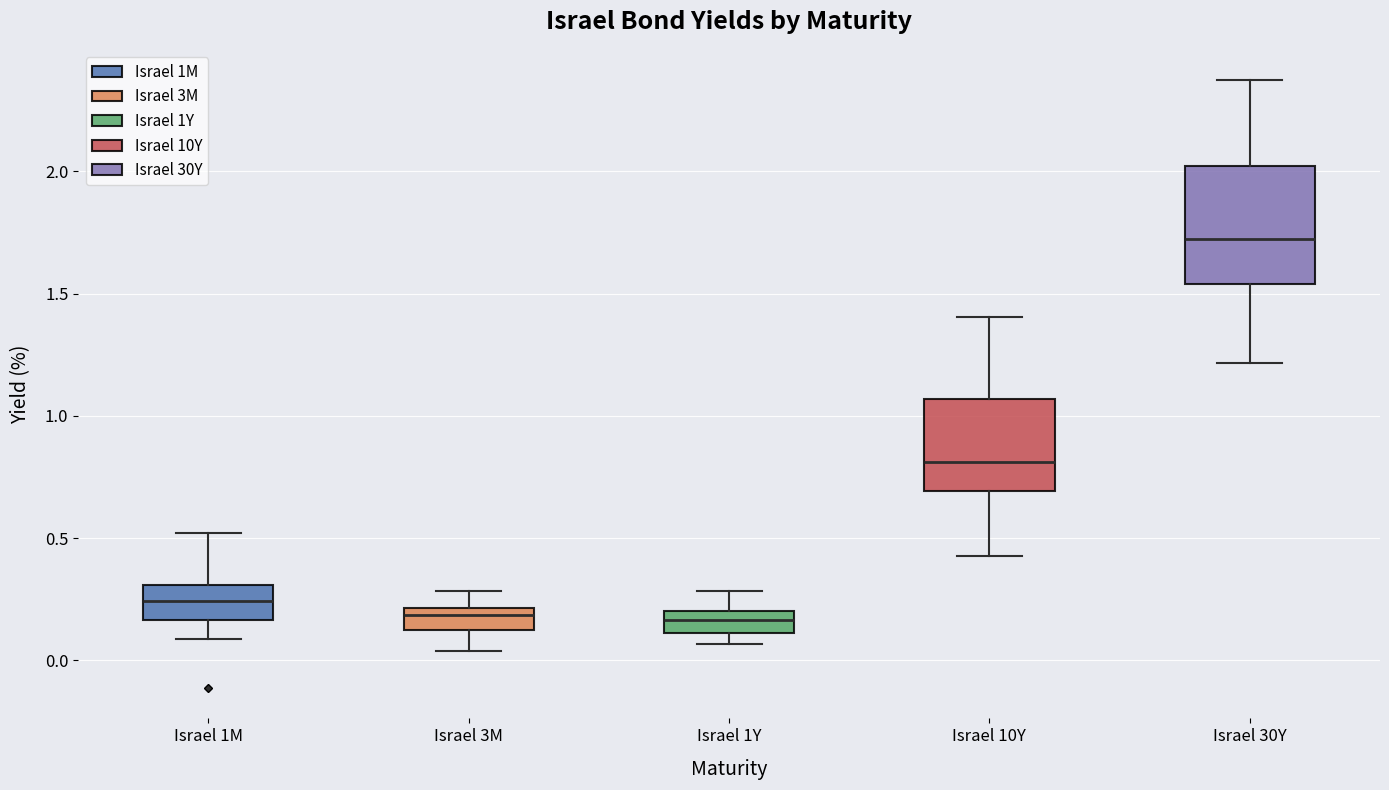

Reading left to right, read every box against the y-axis: the position of its median line, the range the box covers, and the ends of its whiskers. The values are not printed on the chart, so give them approximately, as read against the axis.

Israel 1M: median 0.25, box 0.15 to 0.30, whiskers 0.10 to 0.50
Israel 3M: median 0.20 (just below the box's upper edge), box 0.10 to 0.20, whiskers 0.05 to 0.30
Israel 1Y: median 0.15, box 0.10 to 0.20, whiskers 0.05 to 0.30
Israel 10Y: median 0.80, box 0.70 to 1.05, whiskers 0.45 to 1.40
Israel 30Y: median 1.70, box 1.55 to 2.00, whiskers 1.20 to 2.35